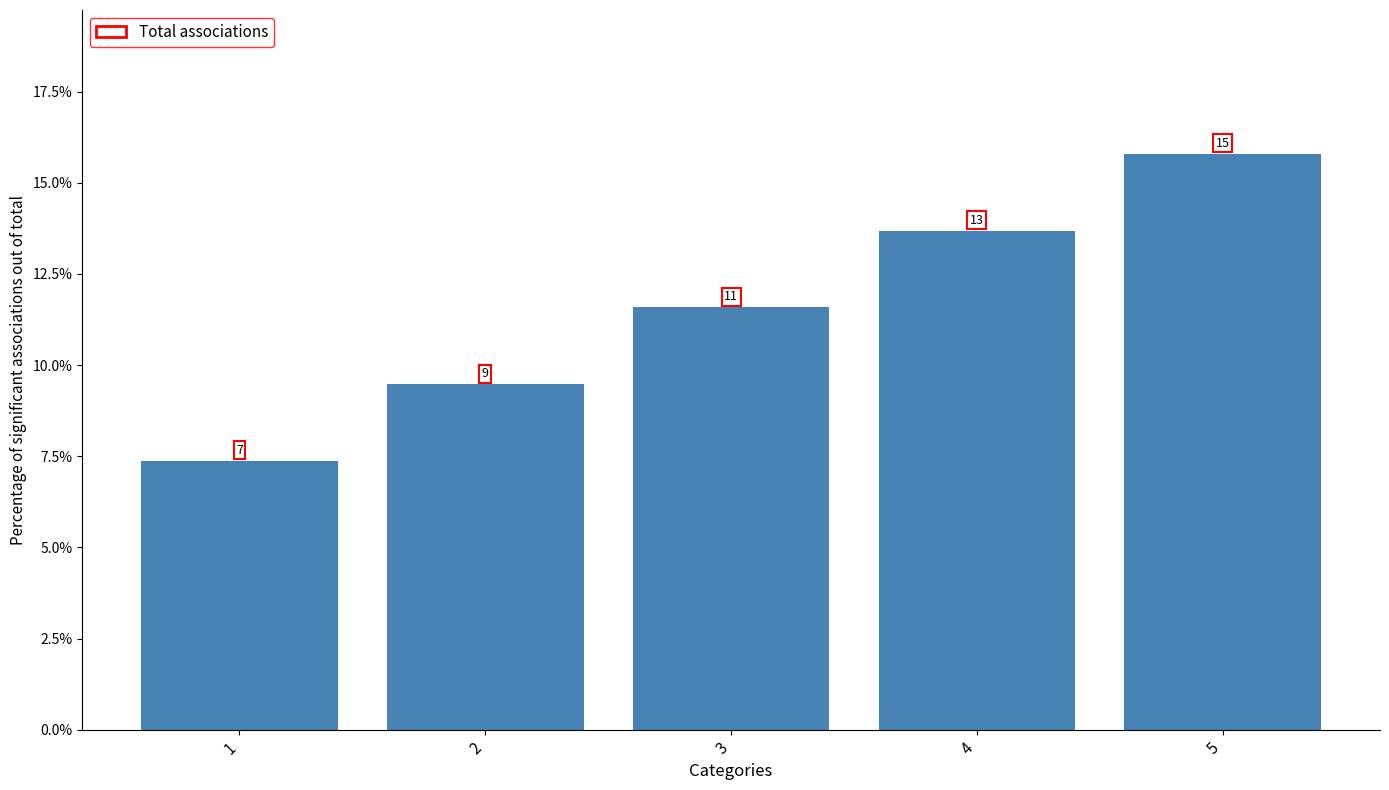

How many data points does each series have?

5